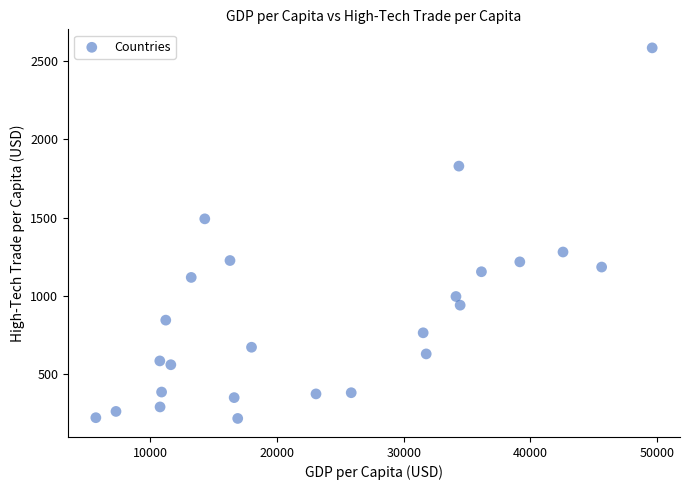

What Y value in the scatter plot is closest to 1400?

1491.9